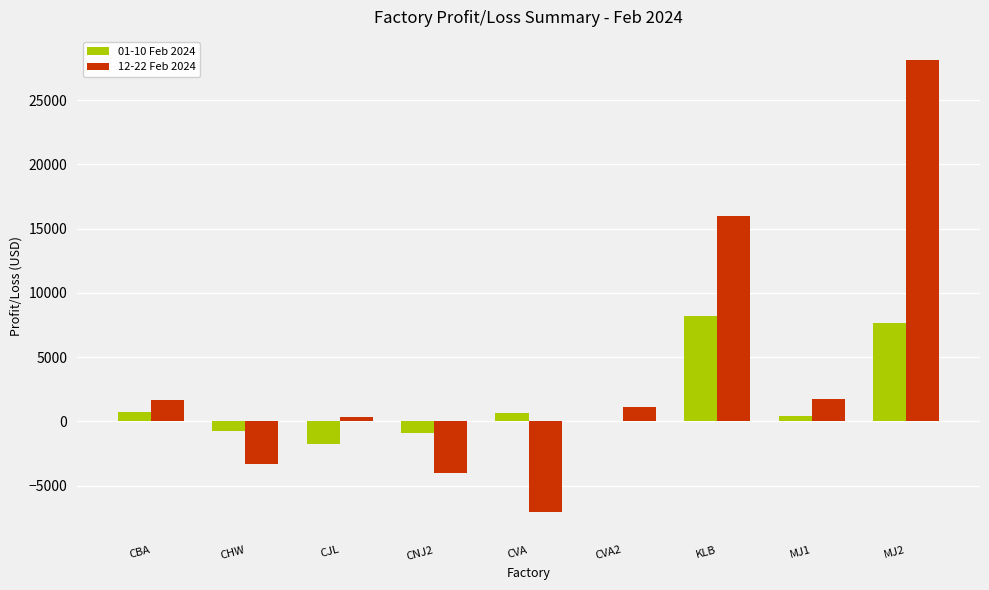

How many groups of bars are there?

9